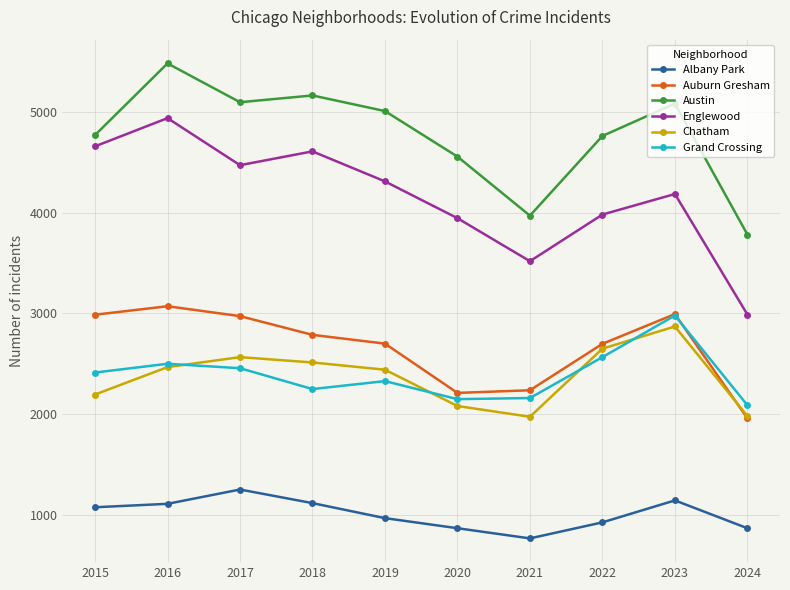

How many values in the Albany Park series are below 1076?

5